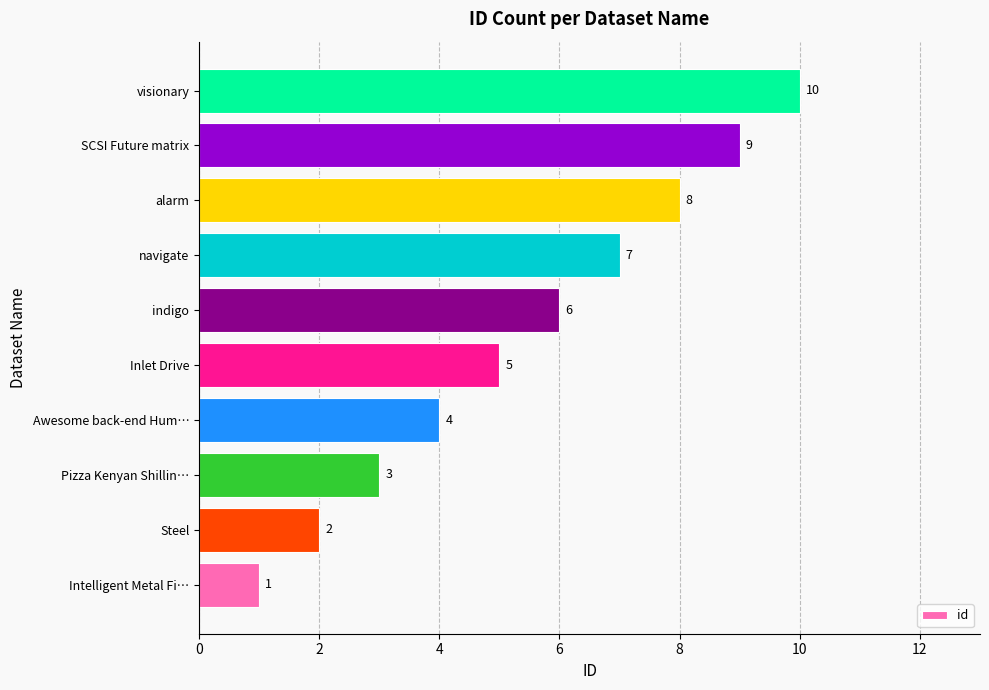

Count the values in the range 3 to 8.

6